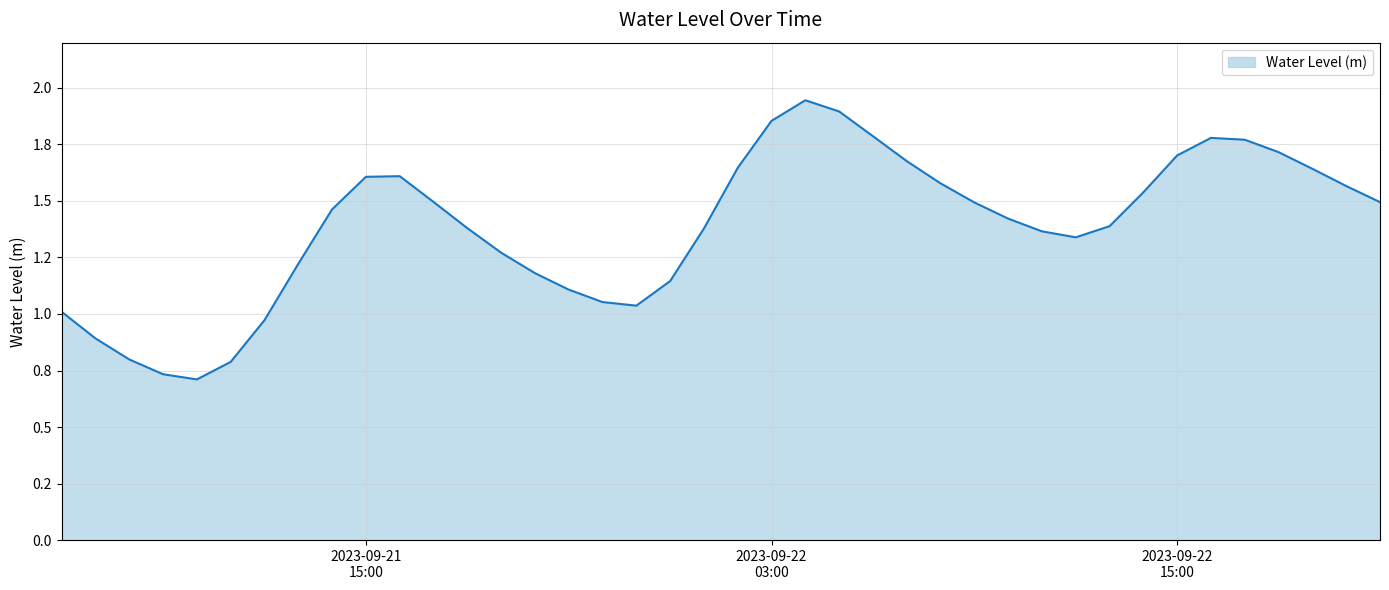

Does the chart display data point markers on the line(s)?

No